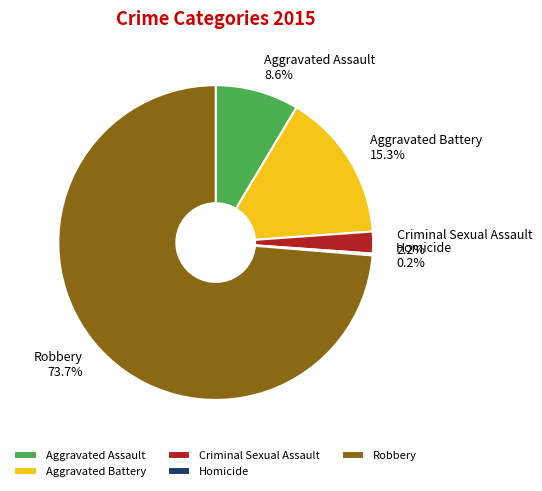

Which category has the biggest portion of the pie?

Robbery